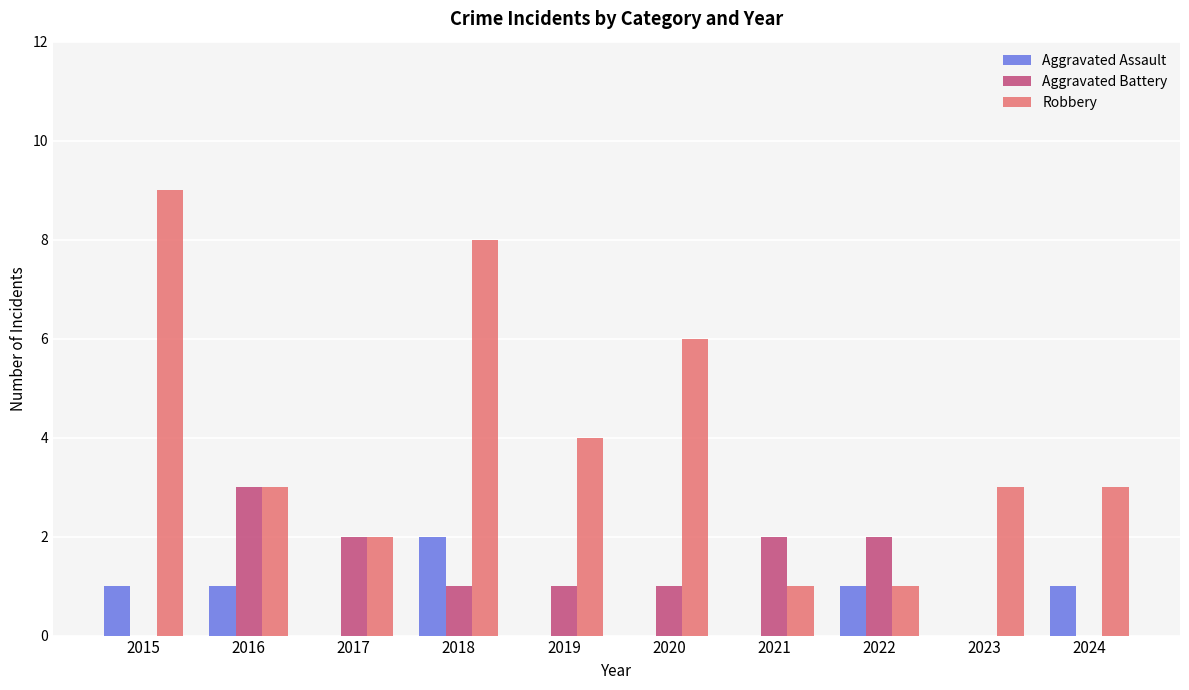

Which series has the largest total across all categories?

Robbery